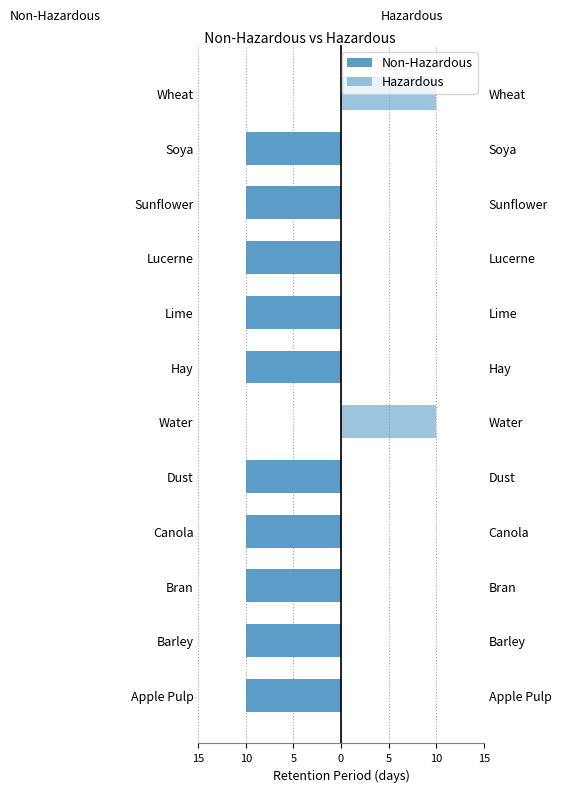

What is the difference between the maximum and second lowest values in the Hazardous series?

10